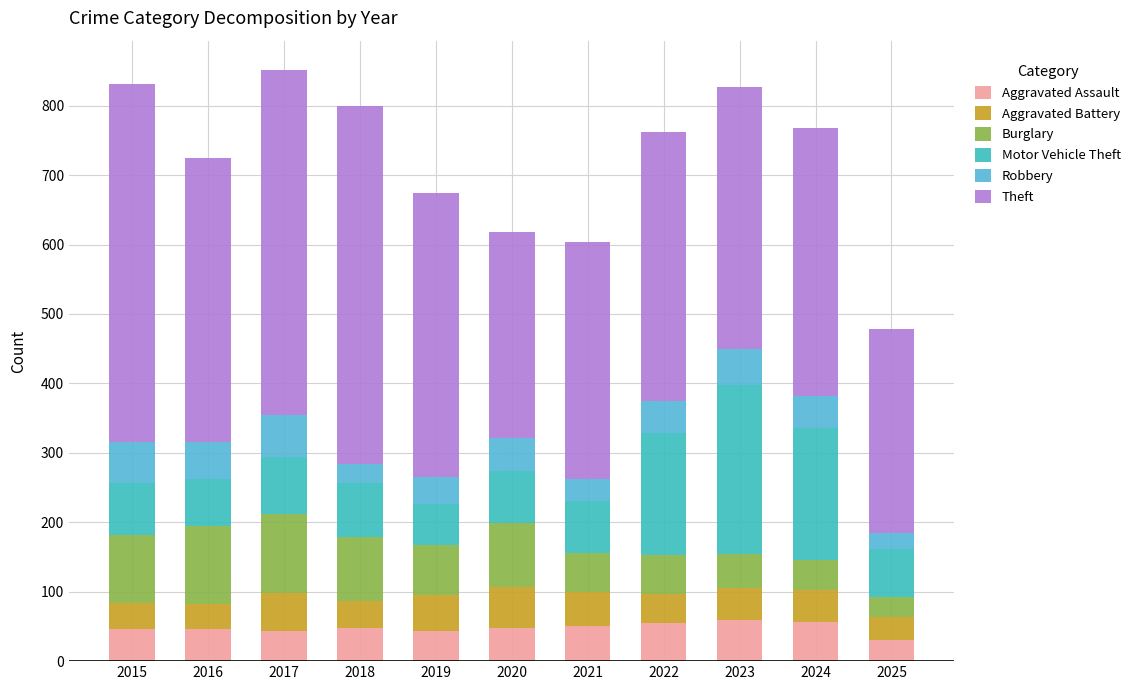

What is the sum of the Theft values at 2015 and 2023?

892